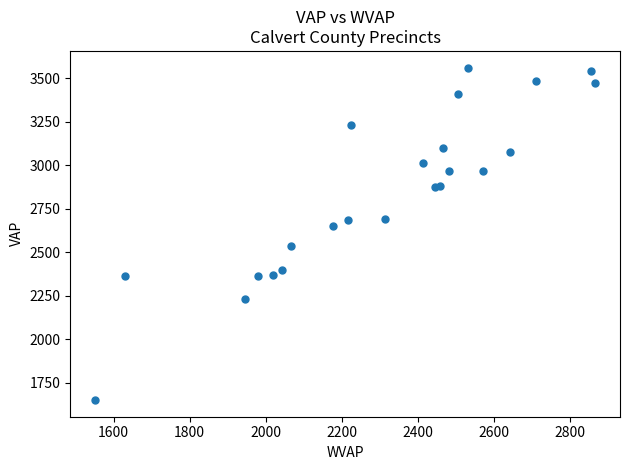

What Y value in the scatter plot is closest to 2605?

2653